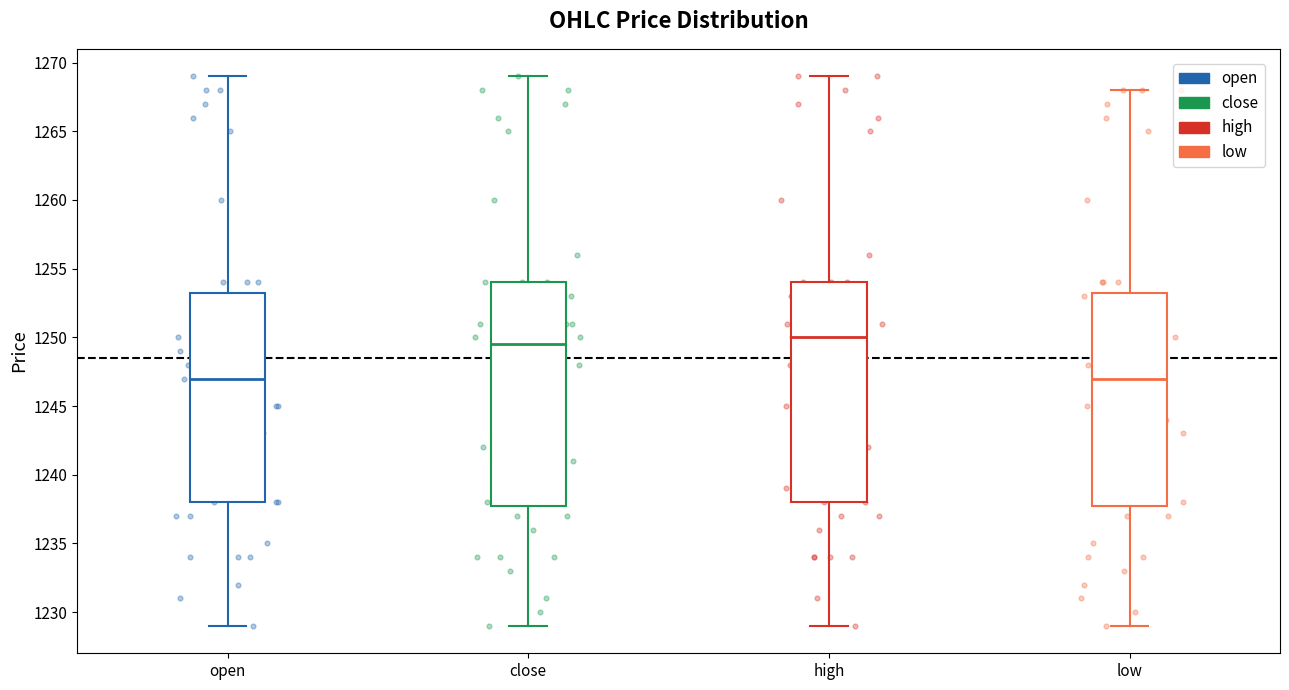

Where is the upper edge of the box for high on the y-axis? The values are not printed on the chart, so give them approximately, as read against the axis.

1254.0